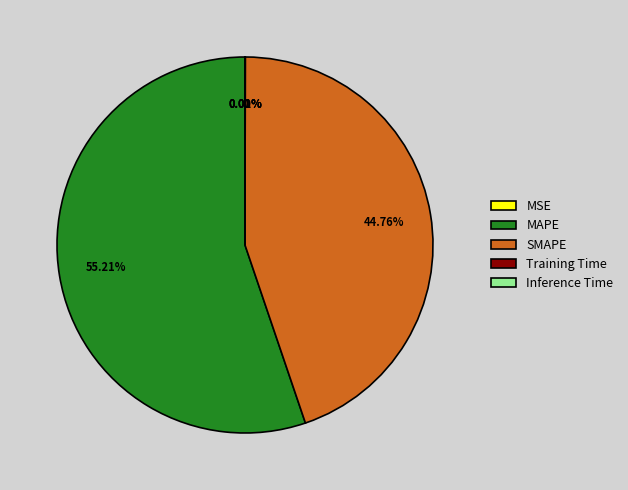

Is MAPE the majority of the pie?

Yes